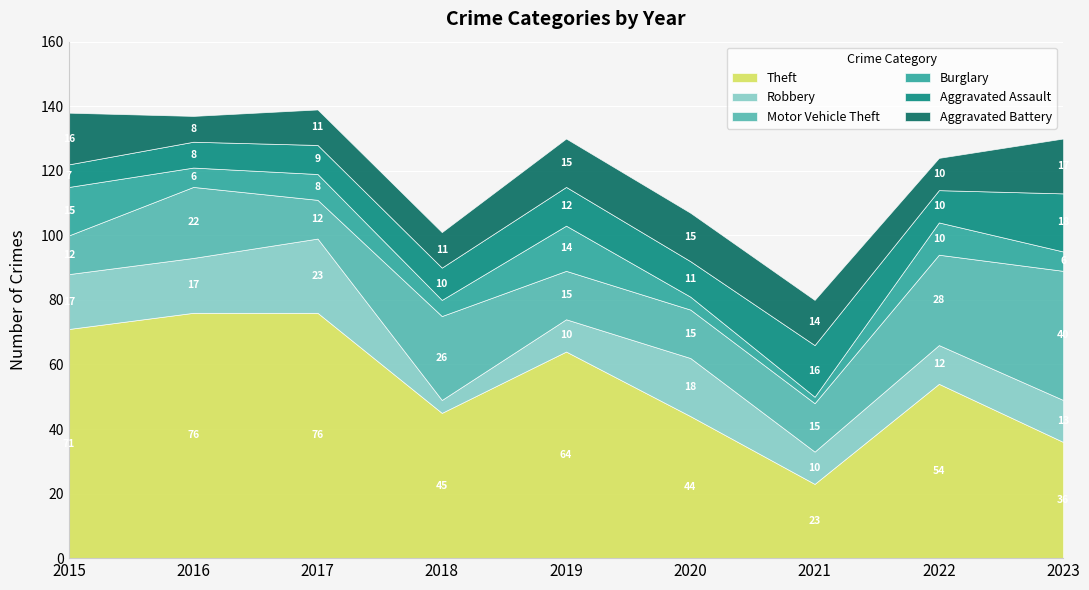

Which series has the largest total across all categories?

Theft